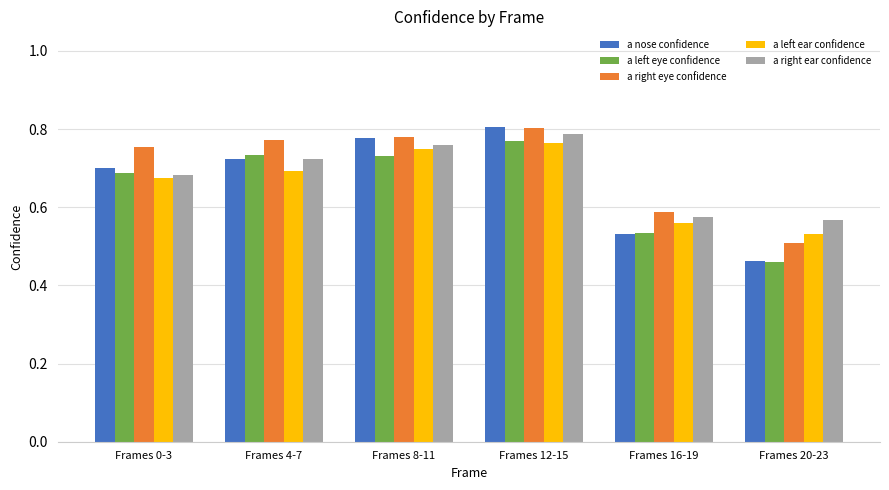

Count the number of data series in this chart.

5